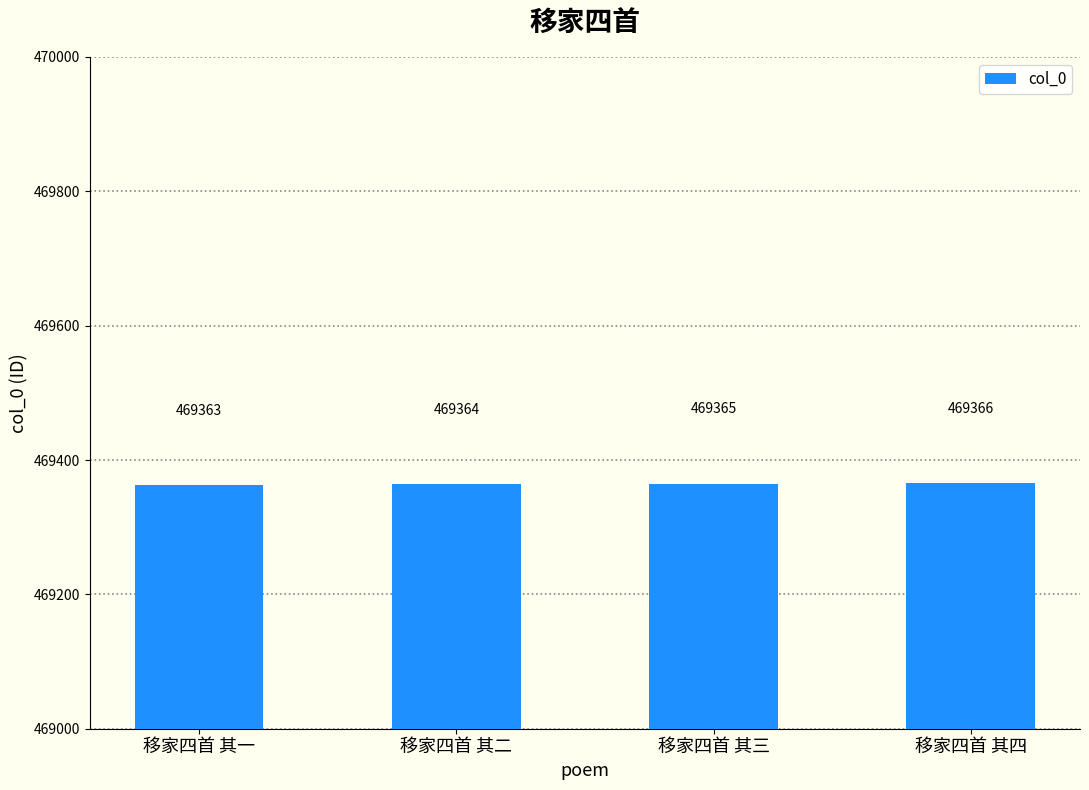

What is the difference between the maximum and minimum values?

3